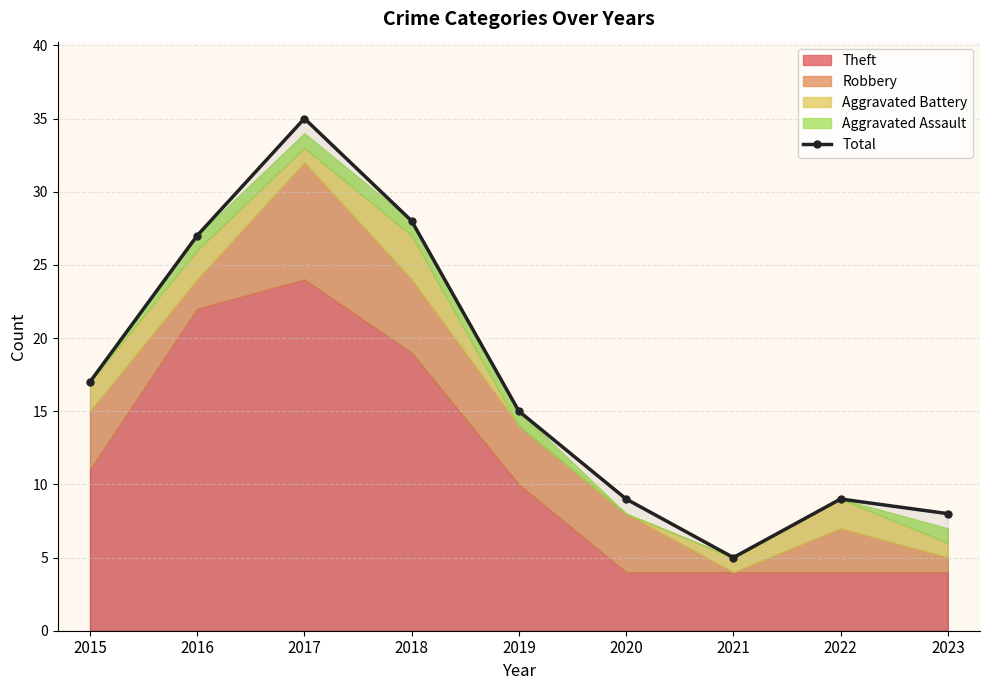

Read the value at 2023.

8